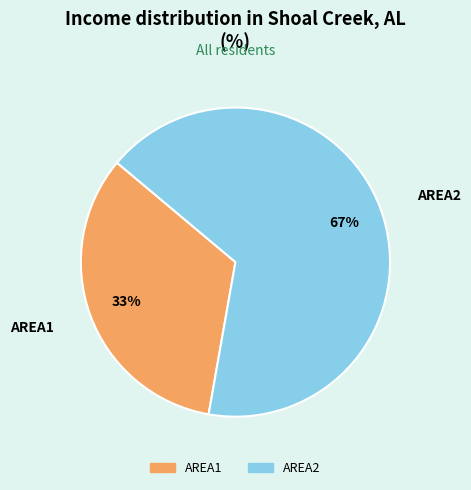

Between AREA1 and AREA2, which is larger?

AREA2